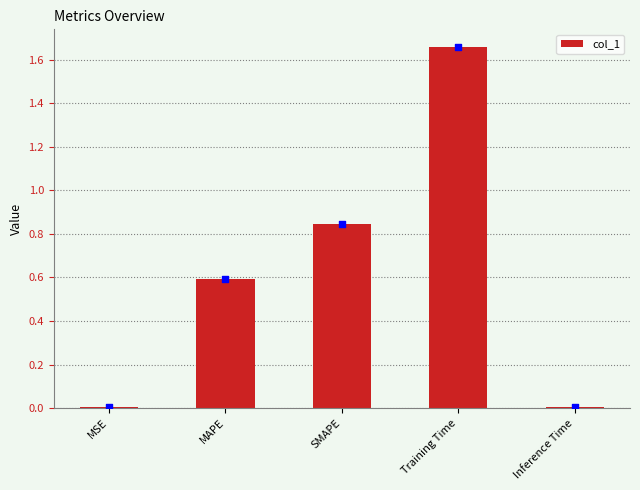

What is the change in value from MSE to MAPE?

+0.6